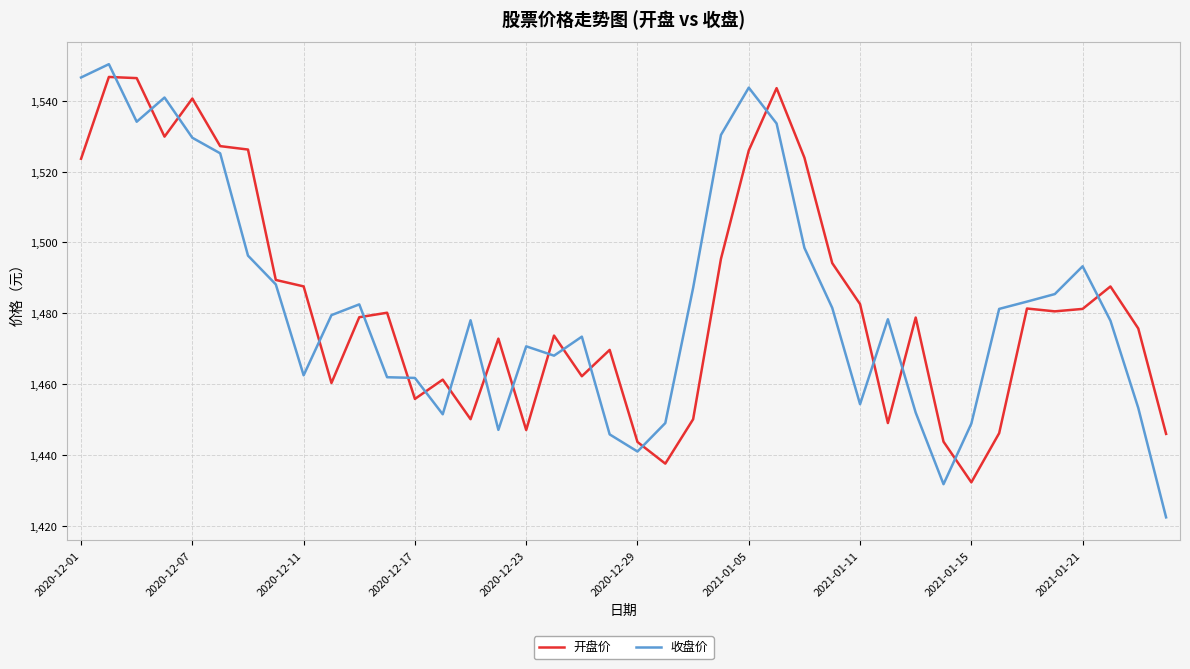

Which series has the widest spread of values?

收盘价